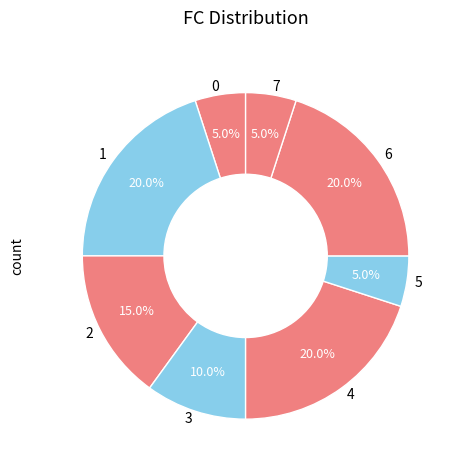

How many segments does this pie chart have?

8